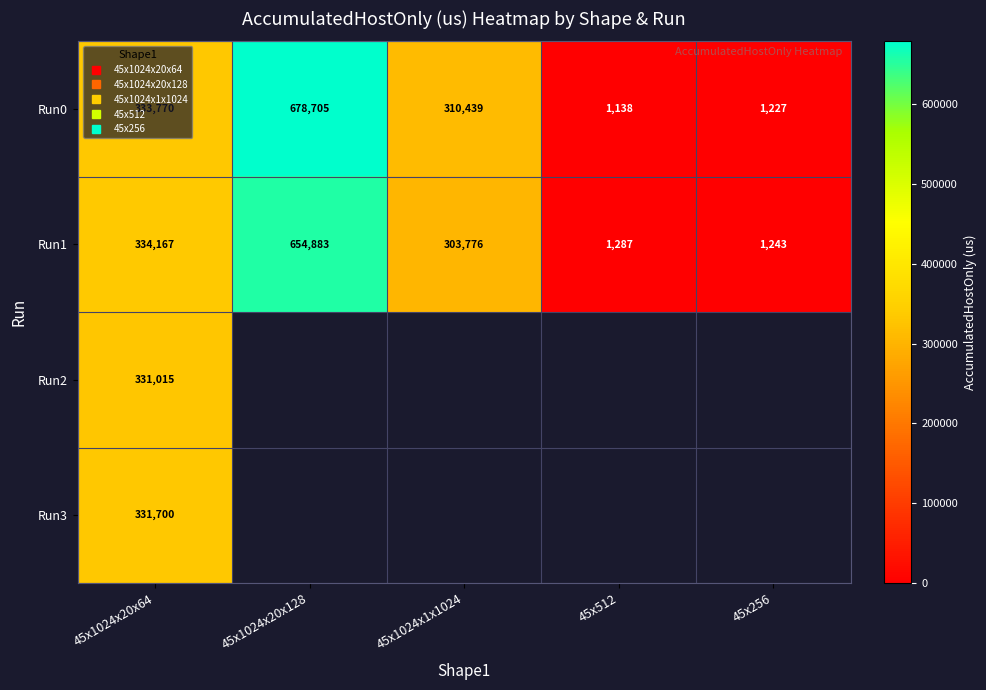

Is the value of Run2 at 45x1024x20x128 greater than the value of Run1 at 45x512?

No